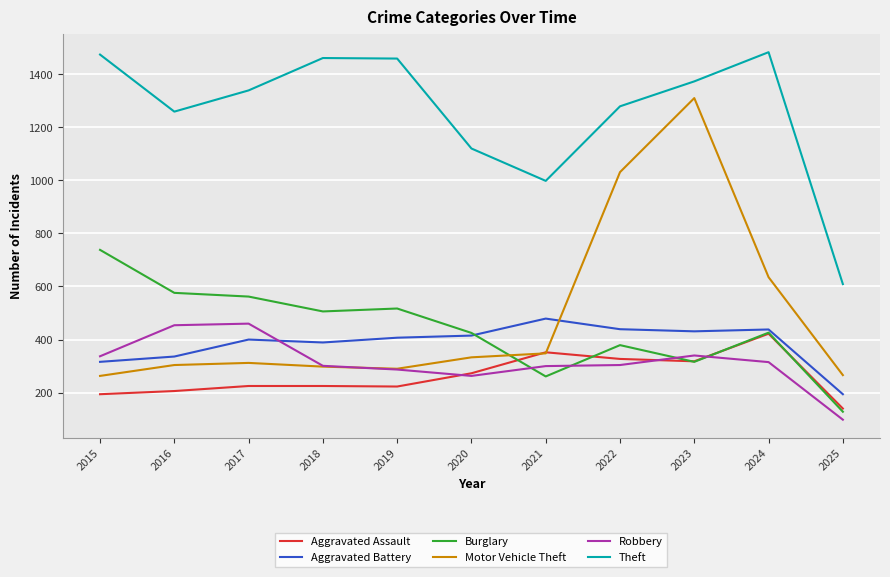

Rank the series by their maximum value, from lowest to highest.

Aggravated Assault, Robbery, Aggravated Battery, Burglary, Motor Vehicle Theft, Theft